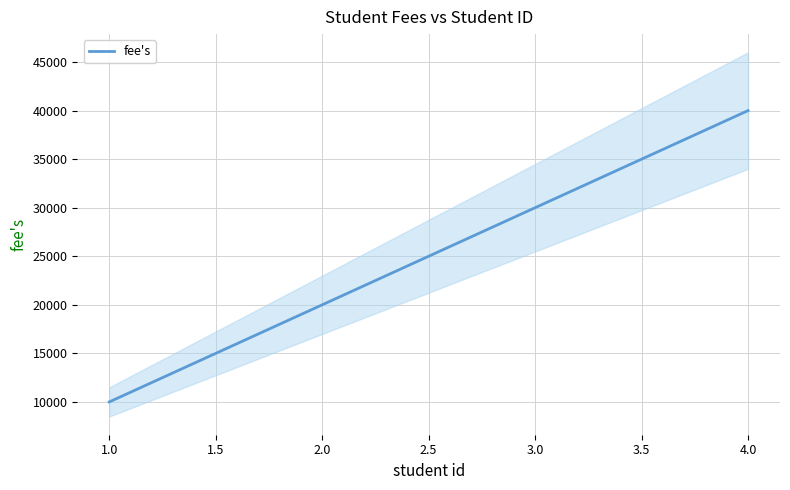

What is the highest value of the fee's series?

40000